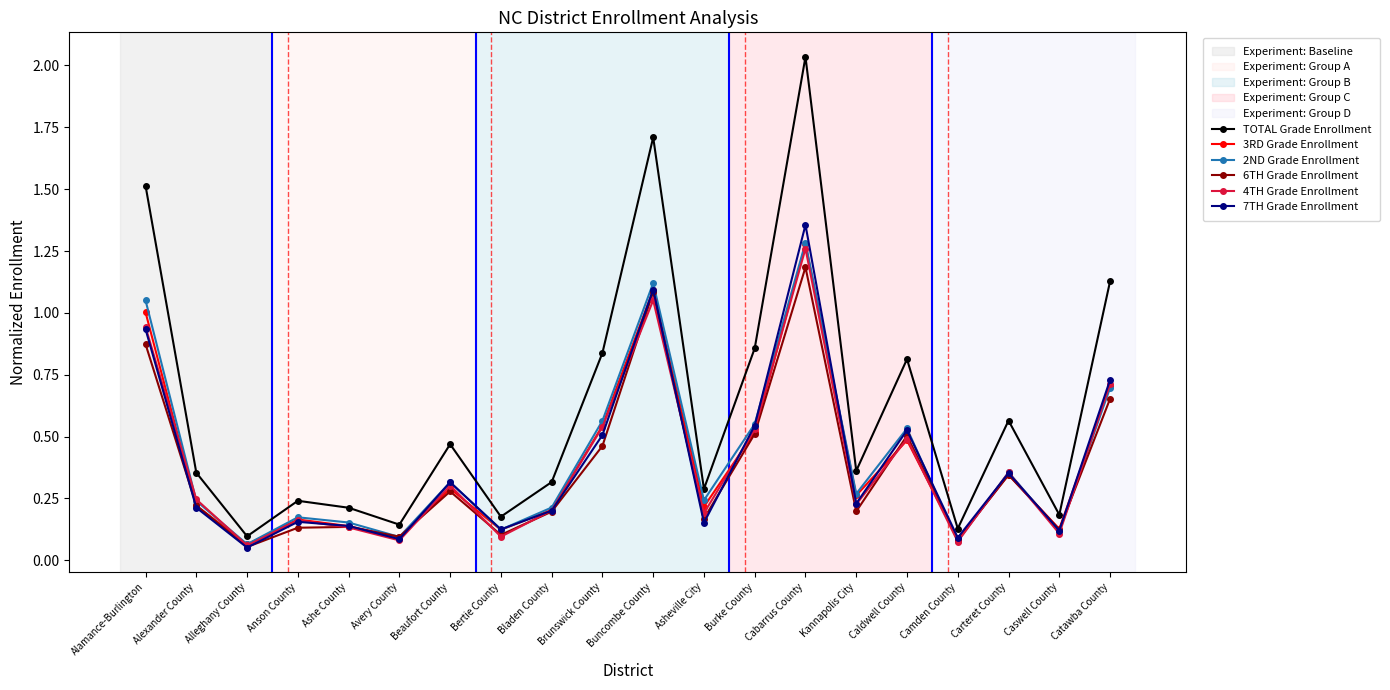

Is it true that 7TH Grade Enrollment equals 0.1 at Bertie County?

True